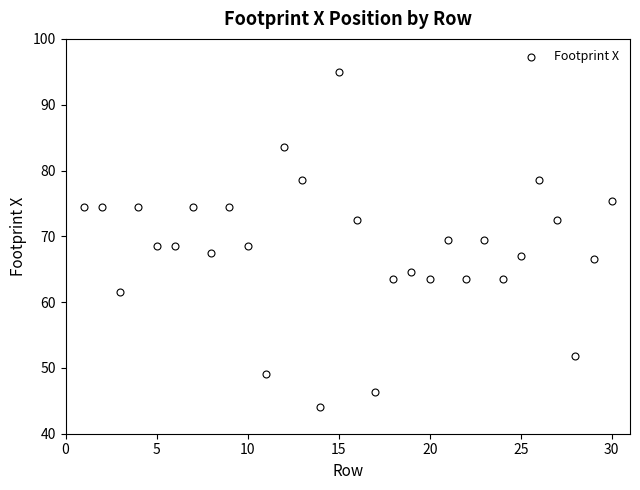

What is the range of X values (max minus min)?

29.0